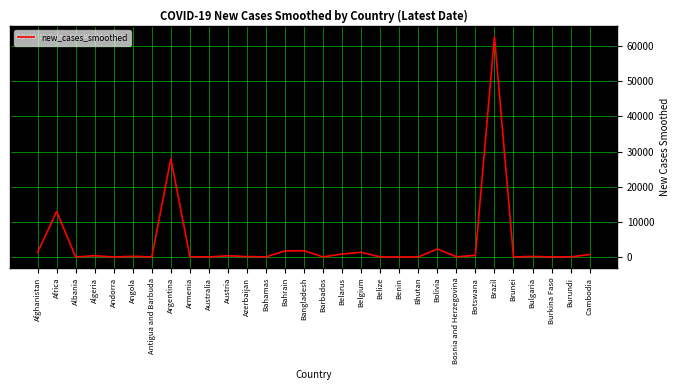

Where is the data nearest to the value 31333?

Argentina